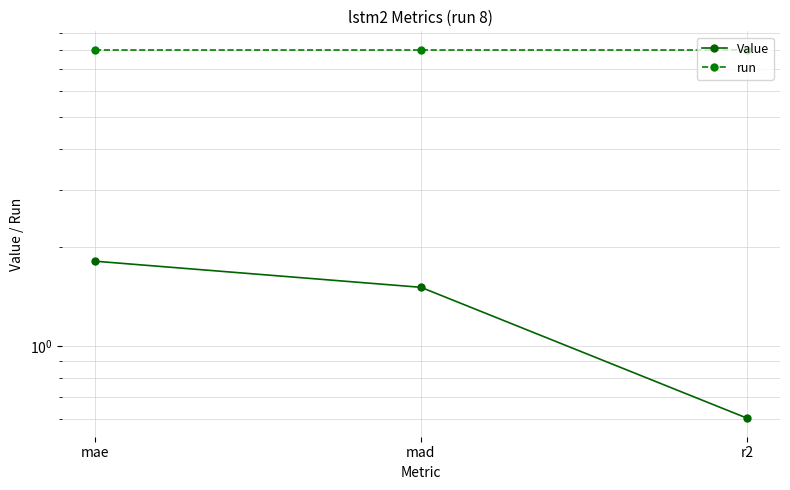

Reading right to left, transcribe all the data shown in this chart.

Value: r2=0.6	mad=1.5	mae=1.8
run: r2=8.0	mad=8.0	mae=8.0